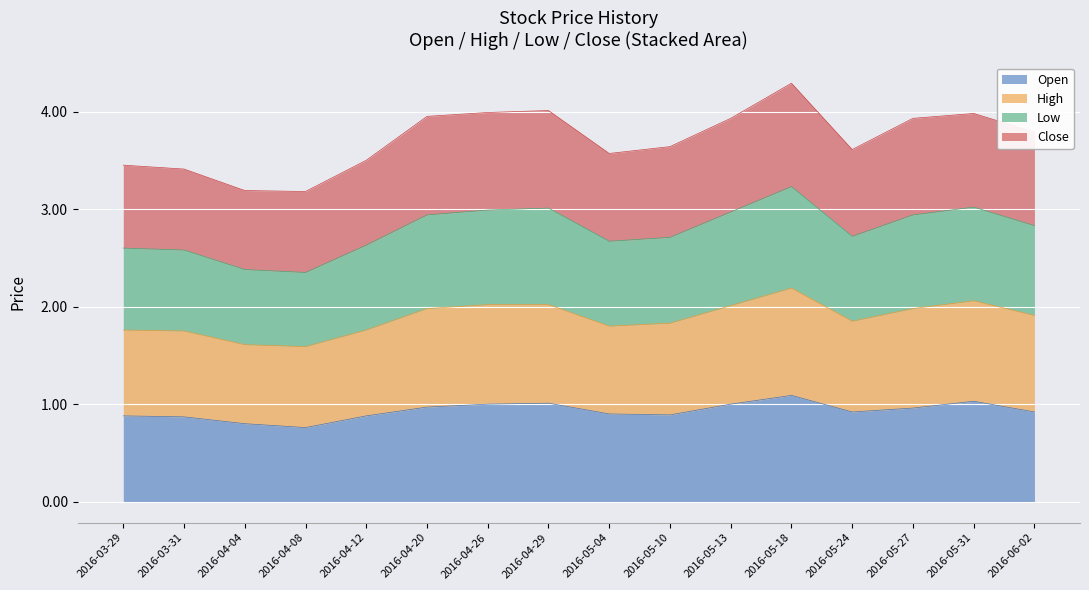

True or false: High and Open intersect in this chart.

False